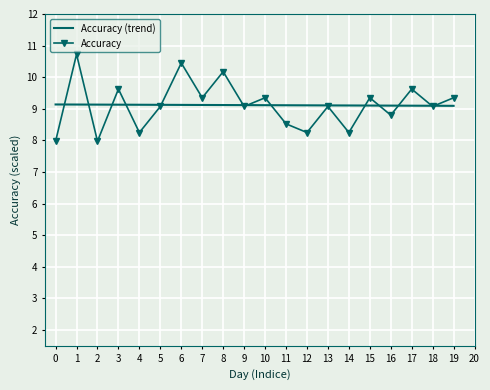

The Accuracy (trend) series shows 9.1 at 12. True or false?

True